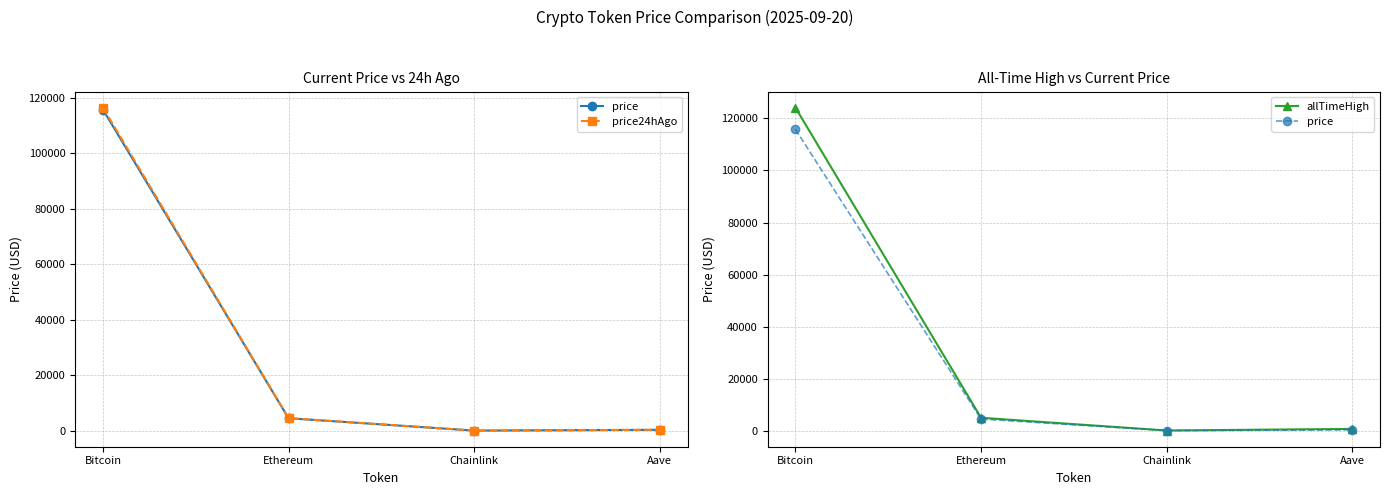

What is the label of the 3rd point from the right?

Ethereum